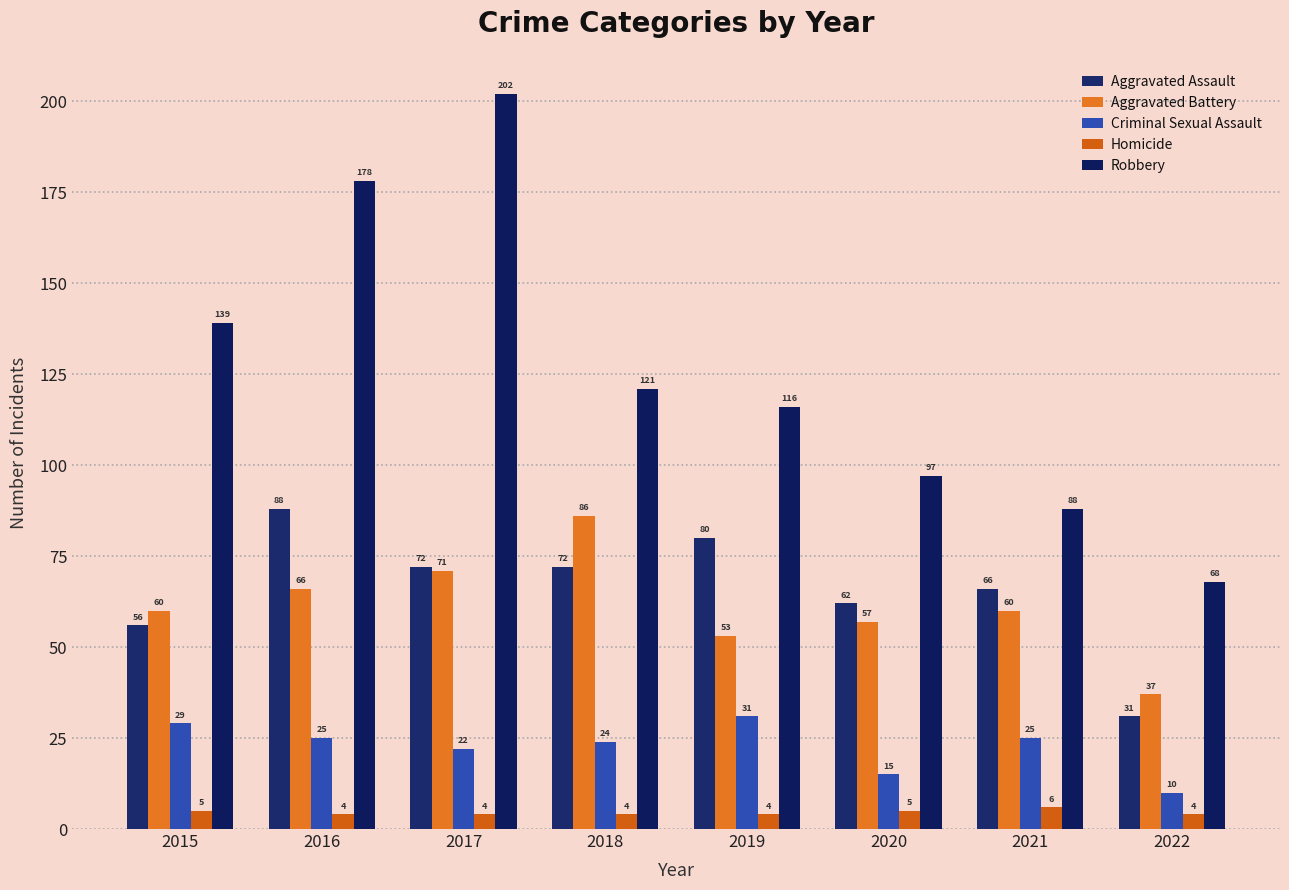

Reading right to left, what are all the values shown in this chart?

Aggravated Assault: 31	66	62	80	72	72	88	56
Aggravated Battery: 37	60	57	53	86	71	66	60
Criminal Sexual Assault: 10	25	15	31	24	22	25	29
Homicide: 4	6	5	4	4	4	4	5
Robbery: 68	88	97	116	121	202	178	139